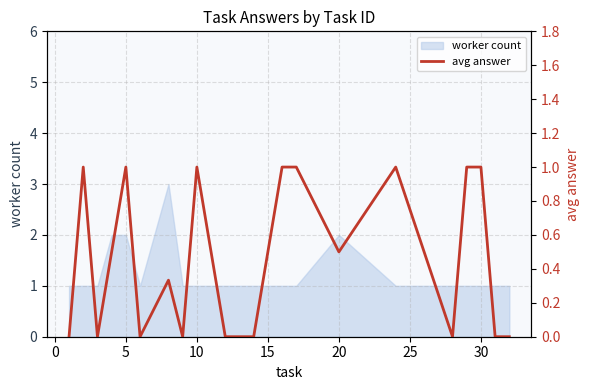

How many data points does each series have?

20